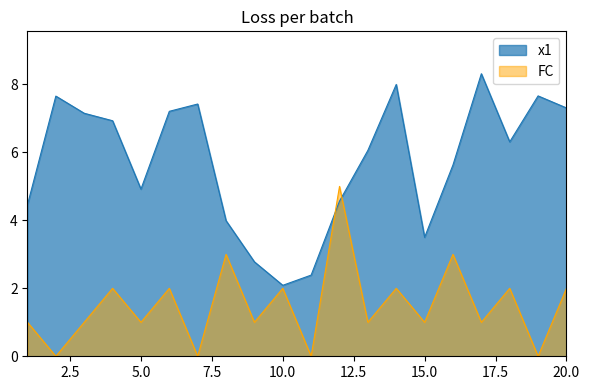

How many values in the FC series are below 1?

4